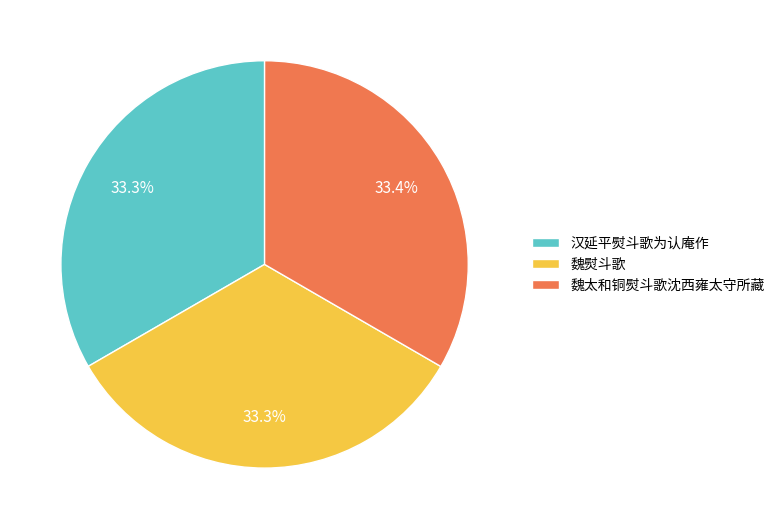

What percentage is the 魏熨斗歌 slice, to the nearest percent?

33%